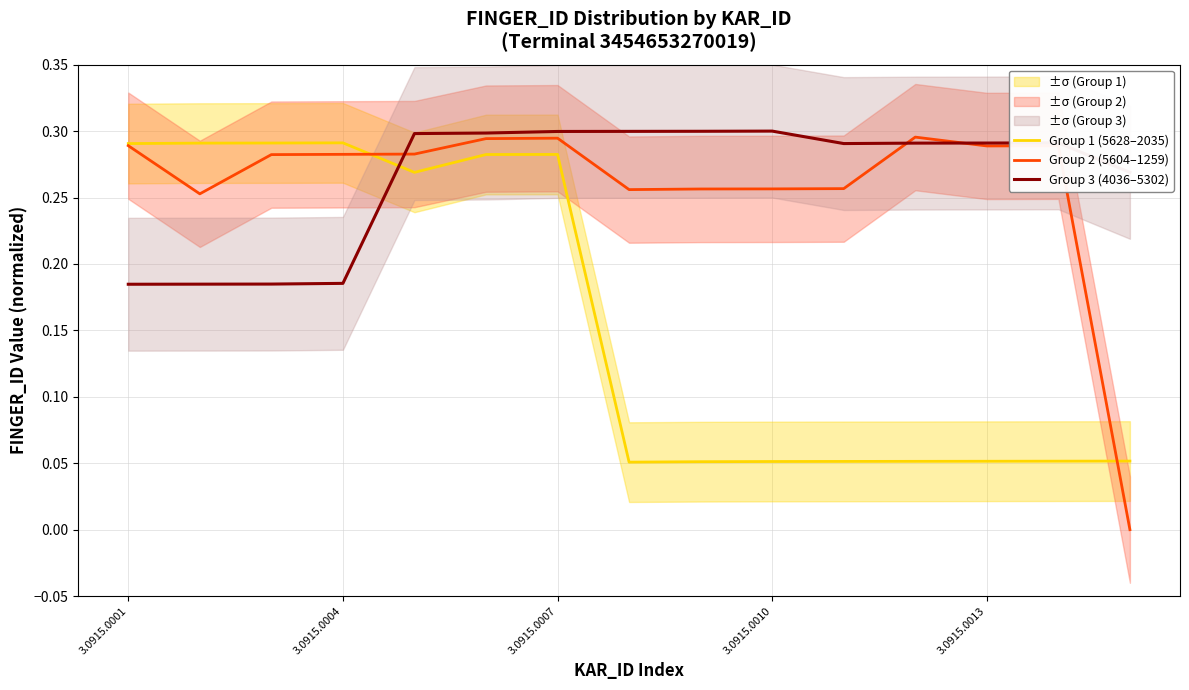

True or false: Group 2 (5604–1259) has more than 1 interior local peaks.

True